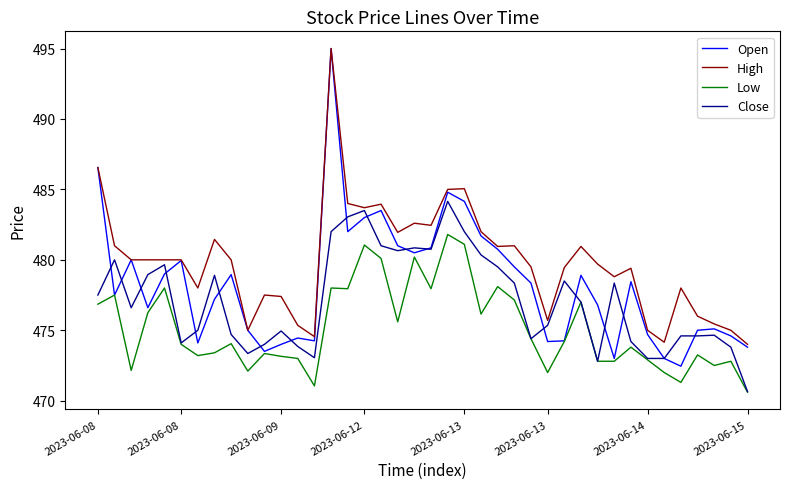

True or false: High and Low intersect in this chart.

False